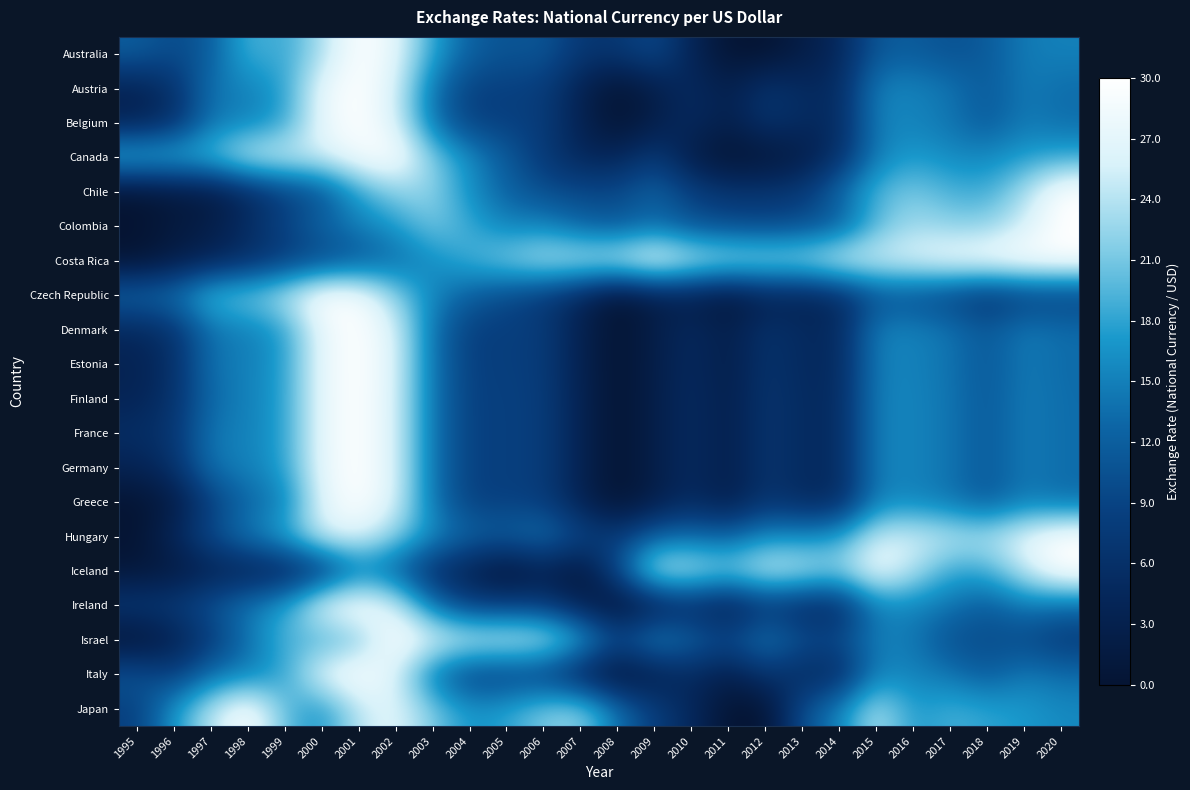

Reading right to left, what are all the values shown in this chart?

Australia: 2020=15.1	2019=14.7	2018=11.6	2017=10.5	2016=11.8	2015=11.3	2014=4.5	2013=2.2	2012=0.0	2011=0.1	2010=3.9	2009=9.8	2008=7.0	2007=7.1	2006=11.2	2005=10.7	2004=12.2	2003=17.9	2002=27.1	2001=30.0	2000=23.5	1999=18.1	1998=19.4	1997=11.8	1996=9.7	1995=11.9
Austria: 2020=13.4	2019=14.7	2018=11.5	2017=14.1	2016=15.4	2015=15.2	2014=5.0	2013=5.0	2012=6.8	2011=2.6	2010=5.1	2009=2.5	2008=0.0	2007=3.4	2006=8.0	2005=8.5	2004=8.5	2003=14.0	2002=25.9	2001=30.0	2000=27.7	1999=17.8	1998=15.1	1997=14.2	1996=6.1	1995=3.6
Belgium: 2020=13.4	2019=14.7	2018=11.5	2017=14.1	2016=15.4	2015=15.2	2014=5.0	2013=5.0	2012=6.8	2011=2.6	2010=5.1	2009=2.5	2008=0.0	2007=3.4	2006=8.0	2005=8.5	2004=8.5	2003=14.0	2002=25.9	2001=30.0	2000=27.7	1999=17.8	1998=15.1	1997=14.2	1996=6.0	1995=3.5
Canada: 2020=18.2	2019=17.4	2018=15.8	2017=15.9	2016=17.4	2015=14.9	2014=6.0	2013=2.1	2012=0.5	2011=0.0	2010=2.1	2009=7.9	2008=4.0	2007=4.4	2006=7.5	2005=11.5	2004=16.1	2003=21.3	2002=30.0	2001=28.9	2000=25.6	1999=25.6	1998=25.5	1997=20.4	1996=19.3	1995=19.8
Chile: 2020=30.0	2019=23.2	2018=18.5	2017=19.1	2016=21.2	2015=19.5	2014=13.2	2013=7.5	2012=6.8	2011=6.6	2010=8.6	2009=12.4	2008=9.5	2007=9.5	2006=10.1	2005=12.3	2004=16.1	2003=22.3	2002=22.1	2001=18.0	2000=10.8	1999=8.5	1998=4.8	1997=1.7	1996=1.2	1995=0.0
Colombia: 2020=30.0	2019=25.5	2018=22.0	2017=22.0	2016=23.1	2015=19.7	2014=11.7	2013=10.3	2012=9.5	2011=10.1	2010=10.6	2009=13.4	2008=11.4	2007=12.6	2006=15.6	2005=15.2	2004=18.5	2003=21.2	2002=17.2	2001=15.0	2000=12.7	1999=9.1	1998=5.5	1997=2.5	1996=1.3	1995=0.0
Costa Rica: 2020=29.8	2019=30.0	2018=29.2	2017=28.5	2016=26.9	2015=26.1	2014=26.4	2013=23.6	2012=23.8	2011=24.0	2010=25.5	2009=29.0	2008=25.5	2007=24.8	2006=24.4	2005=21.9	2004=19.0	2003=16.1	2002=13.3	2001=11.0	2000=9.5	1999=7.8	1998=5.7	1997=3.9	1996=2.1	1995=0.0
Czech Republic: 2020=8.6	2019=8.2	2018=6.5	2017=8.8	2016=10.3	2015=10.5	2014=5.1	2013=3.5	2012=3.5	2011=0.9	2010=2.8	2009=2.8	2008=0.0	2007=4.5	2006=7.7	2005=9.6	2004=12.0	2003=15.5	2002=21.8	2001=29.2	2000=30.0	1999=24.4	1998=21.2	1997=20.4	1996=14.0	1995=13.2
Denmark: 2020=13.4	2019=14.6	2018=11.3	2017=14.0	2016=15.2	2015=15.2	2014=4.8	2013=4.8	2012=6.5	2011=2.5	2010=4.9	2009=2.4	2008=0.0	2007=3.2	2006=7.9	2005=8.4	2004=8.3	2003=13.9	2002=26.0	2001=30.0	2000=27.8	1999=17.5	1998=14.9	1997=14.0	1996=6.5	1995=4.7
Estonia: 2020=13.3	2019=14.5	2018=11.3	2017=14.0	2016=15.2	2015=15.1	2014=4.8	2013=4.8	2012=6.6	2011=2.4	2010=4.9	2009=2.5	2008=0.0	2007=3.3	2006=7.8	2005=8.4	2004=8.4	2003=14.0	2002=26.2	2001=30.0	2000=27.7	1999=17.6	1998=14.9	1997=14.1	1996=5.9	1995=3.4
Finland: 2020=13.4	2019=14.7	2018=11.5	2017=14.1	2016=15.4	2015=15.2	2014=5.0	2013=5.0	2012=6.8	2011=2.6	2010=5.1	2009=2.5	2008=0.0	2007=3.4	2006=8.0	2005=8.5	2004=8.5	2003=14.0	2002=25.9	2001=30.0	2000=27.7	1999=17.8	1998=15.0	1997=13.3	1996=6.4	1995=3.7
France: 2020=13.4	2019=14.7	2018=11.5	2017=14.1	2016=15.4	2015=15.2	2014=5.0	2013=5.0	2012=6.8	2011=2.6	2010=5.1	2009=2.5	2008=0.0	2007=3.4	2006=8.0	2005=8.5	2004=8.5	2003=14.0	2002=25.9	2001=30.0	2000=27.7	1999=17.8	1998=15.1	1997=14.4	1996=6.9	1995=5.6
Germany: 2020=13.4	2019=14.7	2018=11.5	2017=14.1	2016=15.4	2015=15.2	2014=5.0	2013=5.0	2012=6.8	2011=2.6	2010=5.1	2009=2.5	2008=0.0	2007=3.4	2006=8.0	2005=8.5	2004=8.5	2003=14.0	2002=25.9	2001=30.0	2000=27.7	1999=17.8	1998=15.1	1997=14.2	1996=6.1	1995=3.6
Greece: 2020=13.4	2019=14.7	2018=11.5	2017=14.1	2016=15.4	2015=15.2	2014=5.0	2013=5.0	2012=6.8	2011=2.6	2010=5.1	2009=2.5	2008=0.0	2007=3.4	2006=8.0	2005=8.5	2004=8.5	2003=14.0	2002=25.9	2001=30.0	2000=27.0	1999=14.9	1998=12.9	1997=8.3	1996=1.8	1995=0.0
Hungary: 2020=30.0	2019=27.1	2018=23.8	2017=24.5	2016=25.6	2015=25.3	2014=17.6	2013=16.1	2012=16.4	2011=12.4	2010=13.5	2009=12.6	2008=7.6	2007=9.5	2006=13.9	2005=12.2	2004=12.7	2003=16.2	2002=21.8	2001=26.5	2000=25.8	1999=18.3	1998=14.6	1997=10.1	1996=4.4	1995=0.0
Iceland: 2020=30.0	2019=24.7	2018=18.8	2017=18.2	2016=23.9	2015=28.5	2014=22.3	2013=24.5	2012=25.7	2011=21.9	2010=24.5	2009=25.1	2008=10.3	2007=0.4	2006=3.0	2005=0.0	2004=3.0	2003=5.7	2002=11.9	2001=14.3	2000=6.5	1999=3.9	1998=3.3	1997=3.3	1996=1.5	1995=0.7
Ireland: 2020=13.4	2019=14.7	2018=11.5	2017=14.1	2016=15.4	2015=15.2	2014=5.0	2013=5.0	2012=6.8	2011=2.6	2010=5.1	2009=2.5	2008=0.0	2007=3.4	2006=8.0	2005=8.5	2004=8.5	2003=14.0	2002=25.9	2001=30.0	2000=27.7	1999=17.8	1998=14.6	1997=10.8	1996=7.8	1995=7.7
Israel: 2020=7.5	2019=9.6	2018=10.1	2017=10.2	2016=14.4	2015=15.2	2014=9.8	2013=10.4	2012=14.7	2011=9.8	2010=12.6	2009=16.0	2008=10.0	2007=19.1	2006=25.1	2005=25.7	2004=25.6	2003=26.8	2002=30.0	2001=20.8	2000=18.5	1999=19.6	1998=13.7	1997=7.6	1996=3.1	1995=0.0
Italy: 2020=13.4	2019=14.7	2018=11.5	2017=14.1	2016=15.4	2015=15.2	2014=5.0	2013=5.0	2012=6.8	2011=2.6	2010=5.1	2009=2.5	2008=0.0	2007=3.4	2006=8.0	2005=8.5	2004=8.5	2003=14.0	2002=25.9	2001=30.0	2000=27.7	1999=17.8	1998=14.9	1997=13.7	1996=8.0	1995=11.1
Japan: 2020=15.8	2019=17.1	2018=18.0	2017=19.0	2016=17.0	2015=24.2	2014=15.4	2013=10.5	2012=0.0	2011=0.0	2010=4.7	2009=8.1	2008=13.8	2007=22.3	2006=21.4	2005=17.9	2004=16.7	2003=21.2	2002=26.8	2001=24.5	2000=16.4	1999=20.0	1998=30.0	1997=24.2	1996=17.0	1995=8.4